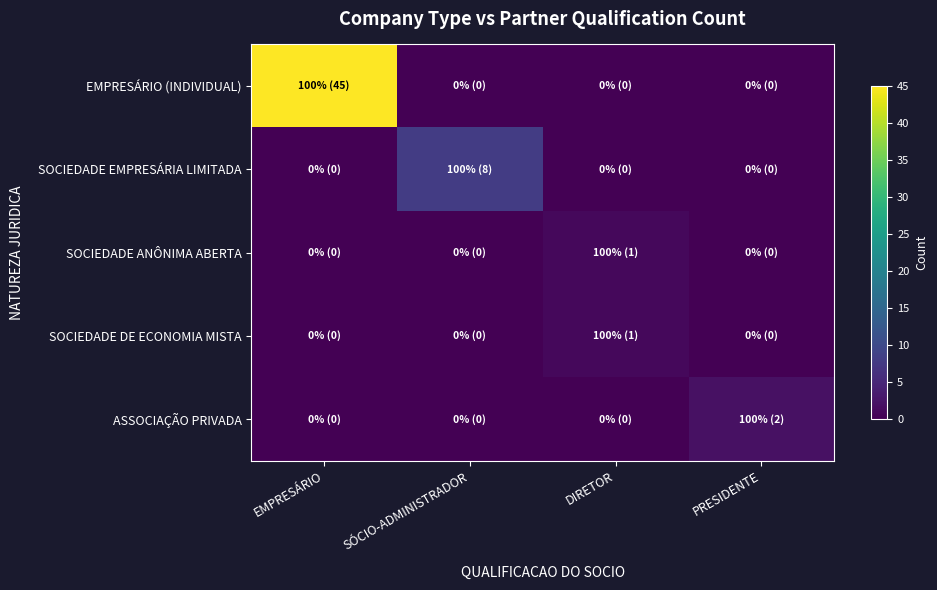

At which category does the chart reach its minimum across all series?

SÓCIO-ADMINISTRADOR